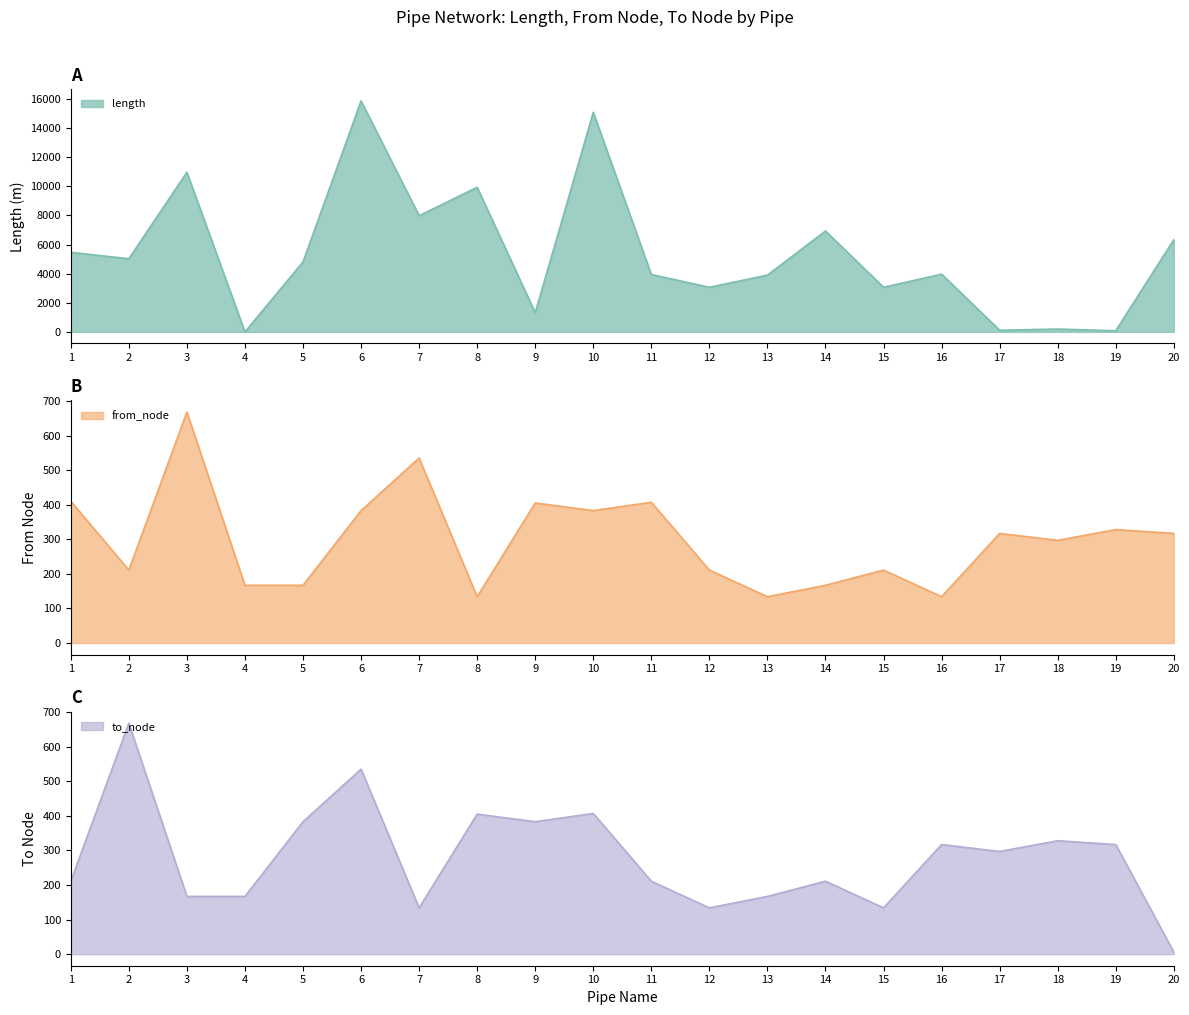

How many data points in length are above 4808?

10